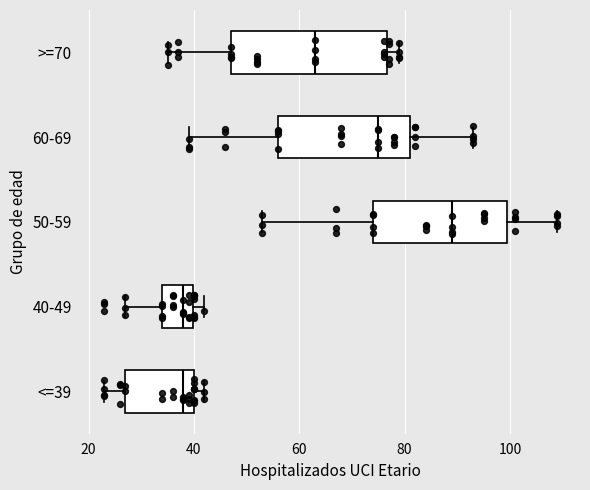

Which box is the widest, from its left edge to its right edge?

>=70